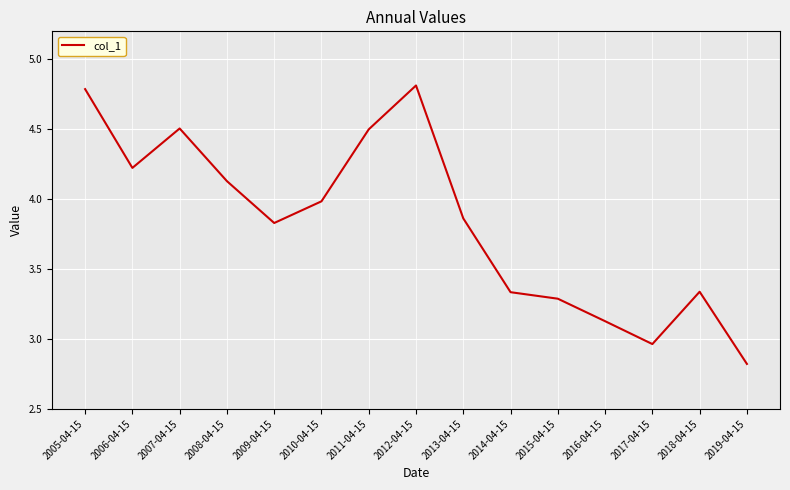

At which label is the value closest to 3?

2017-04-15